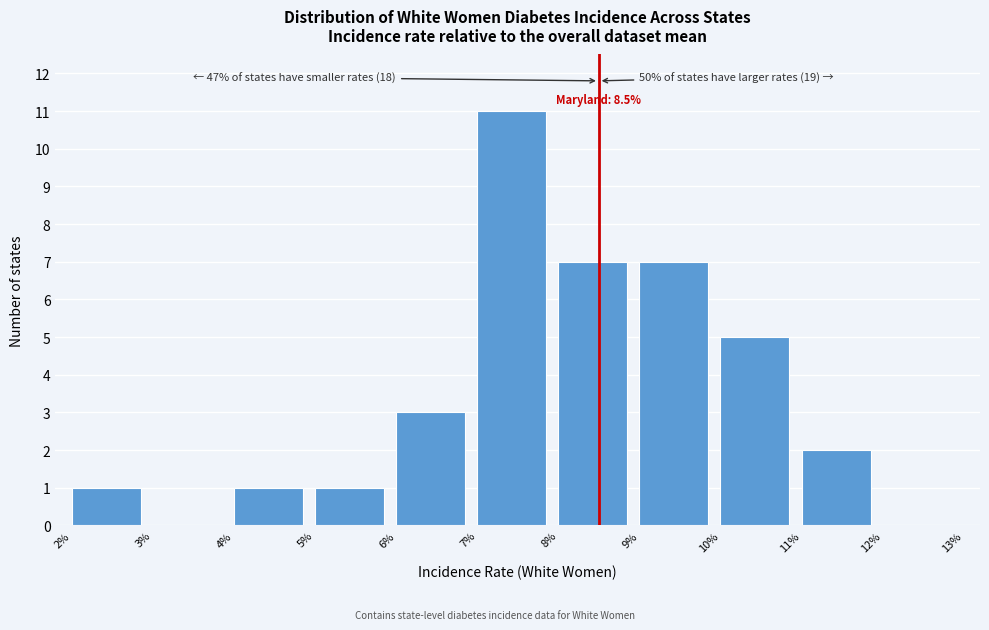

Reading left to right, list all the values displayed in this chart.

2%=1	3%=0	4%=1	5%=1	6%=3	7%=11	8%=7	9%=7	10%=5	11%=2	12%=0